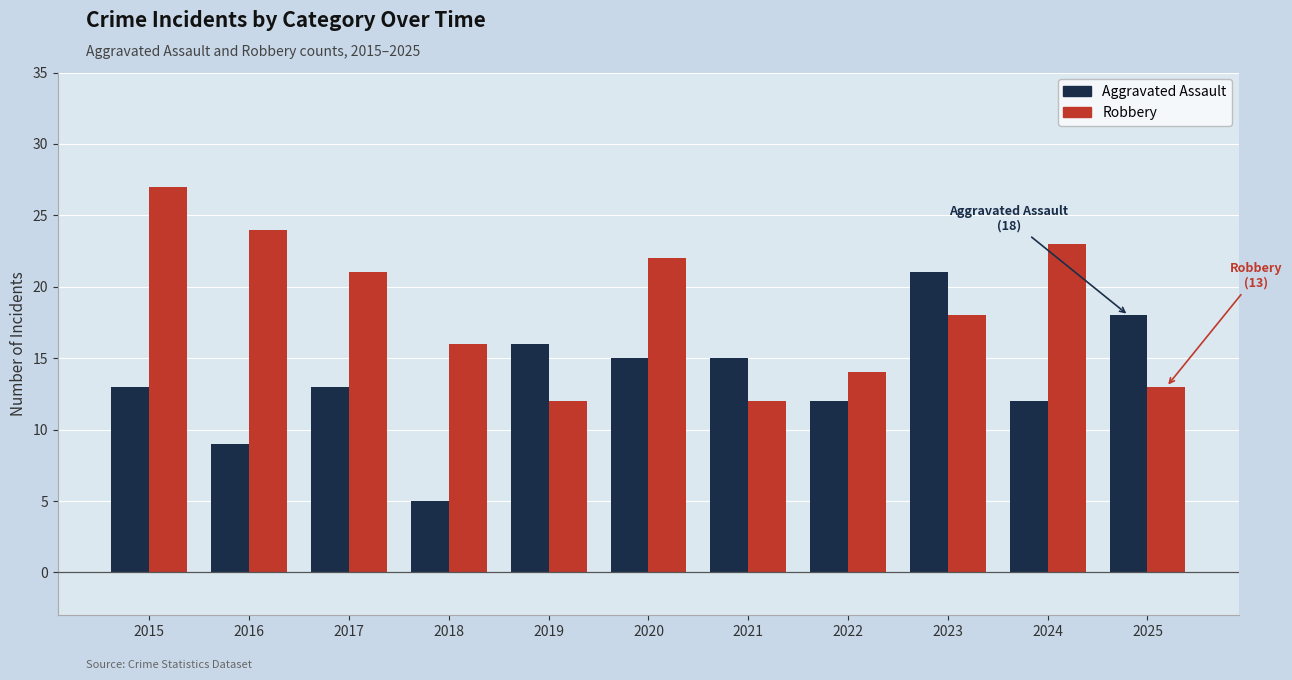

What is the average value of the Aggravated Assault series?

14